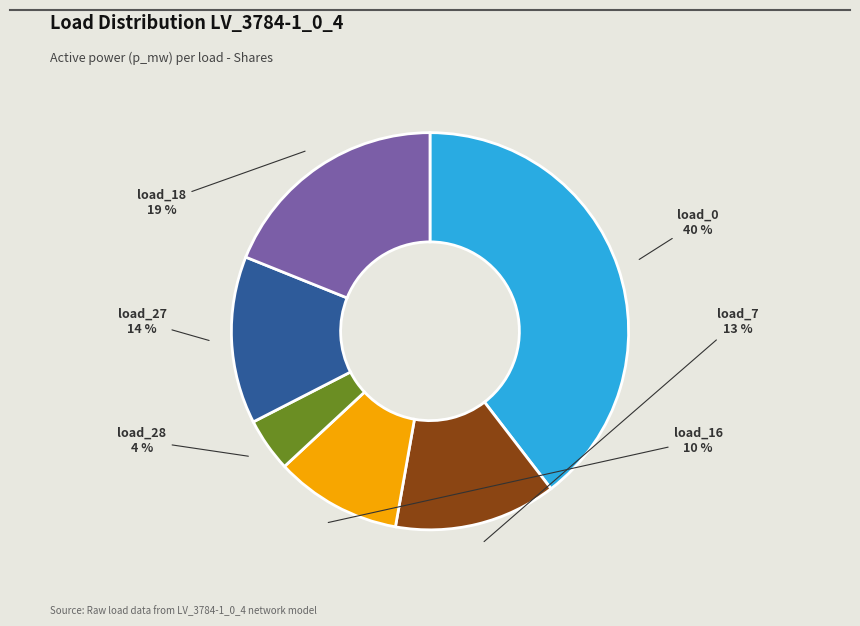

To the nearest percent, what is the average slice percentage?

17%